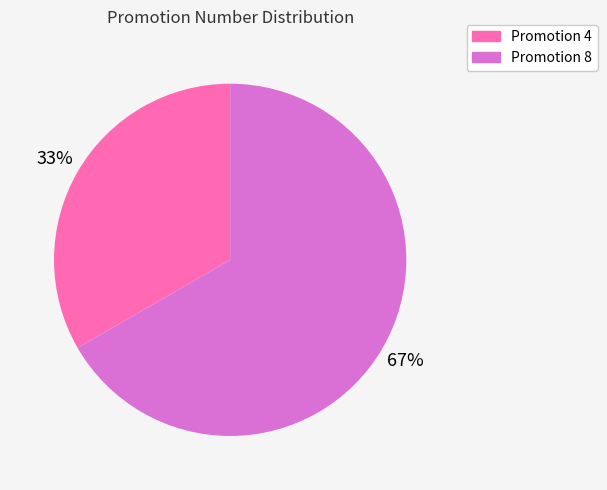

Does any single category account for the majority?

Yes